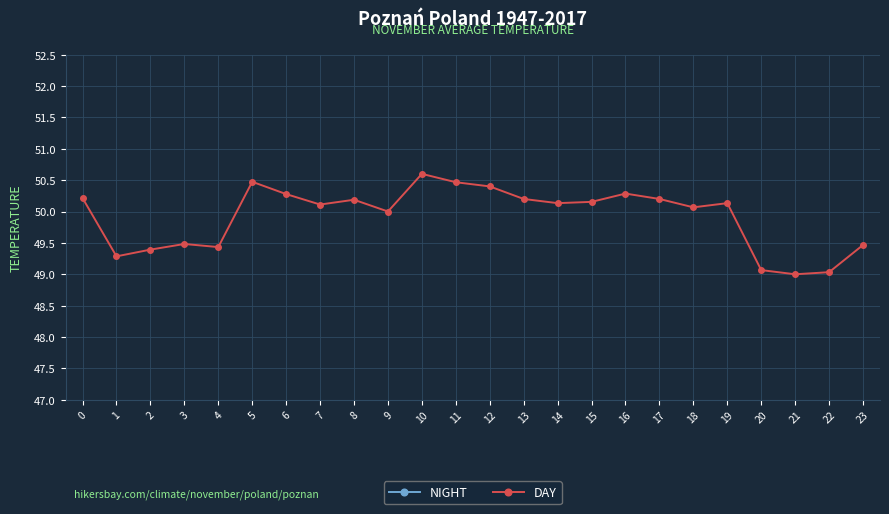

Reading left to right, list all the values displayed in this chart.

NIGHT: 36.4	35.8	36.0	36.0	35.9	36.4	36.2	36.1	36.0	35.9	35.8	35.8	35.7	35.7	35.7	35.6	35.7	35.8	36.0	36.0	35.8	35.8	35.8	35.7
DAY: 50.2	49.3	49.4	49.5	49.4	50.5	50.3	50.1	50.2	50.0	50.6	50.5	50.4	50.2	50.1	50.2	50.3	50.2	50.1	50.1	49.1	49.0	49.0	49.5